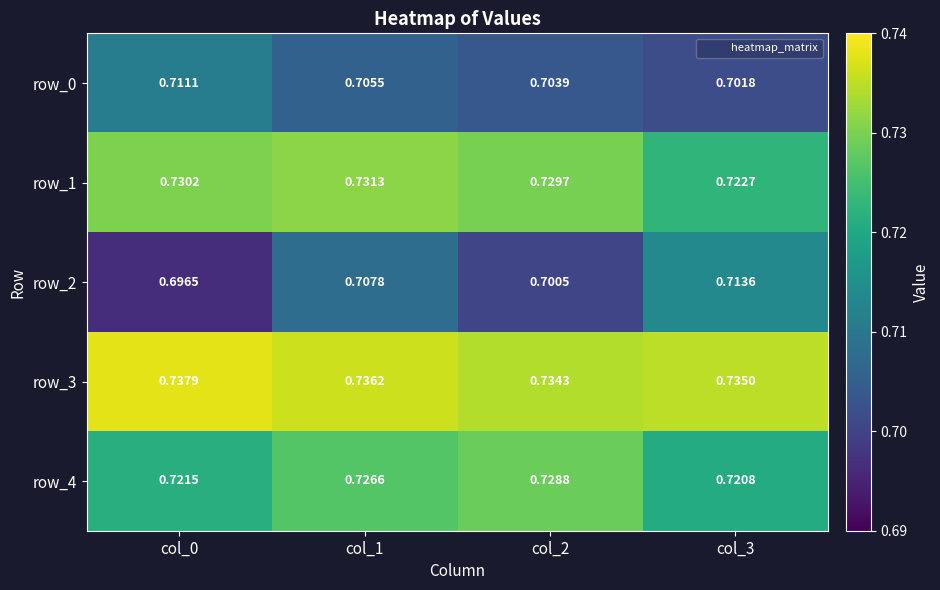

Reading left to right, list all the values displayed in this chart.

row_0: 0.7	0.7	0.7	0.7
row_1: 0.7	0.7	0.7	0.7
row_2: 0.7	0.7	0.7	0.7
row_3: 0.7	0.7	0.7	0.7
row_4: 0.7	0.7	0.7	0.7